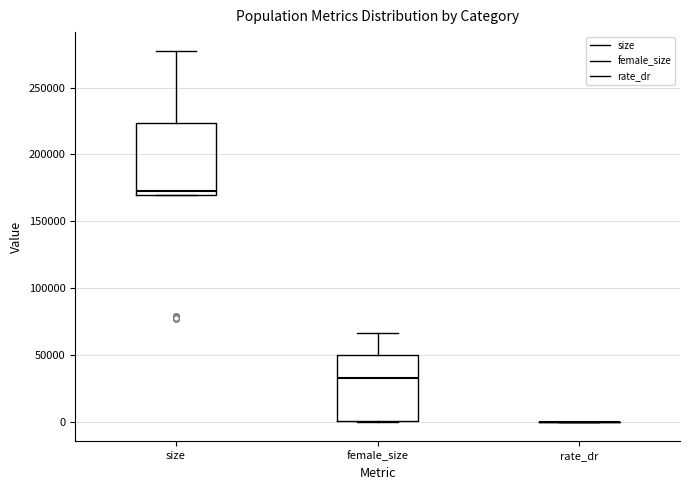

Reading left to right, transcribe this box plot: for each box, give where its median line is, the range the box spans, and where its two whiskers end, as read against the y-axis. The values are not printed on the chart, so give them approximately, as read against the axis.

size: median 175000, box 170000 to 225000, whiskers 170000 to 275000
female_size: median 35000, box 0 to 50000, whiskers 0 to 65000
rate_dr: box collapsed to a line at 0, whiskers 0 to 0